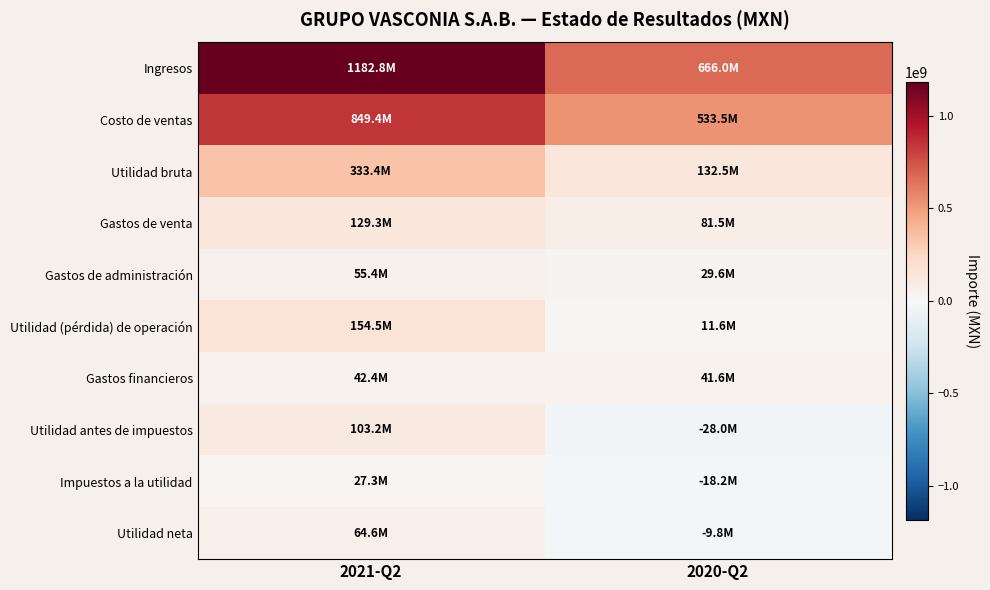

What is the spread (max minus min) of values at 2020-Q2?

693969000